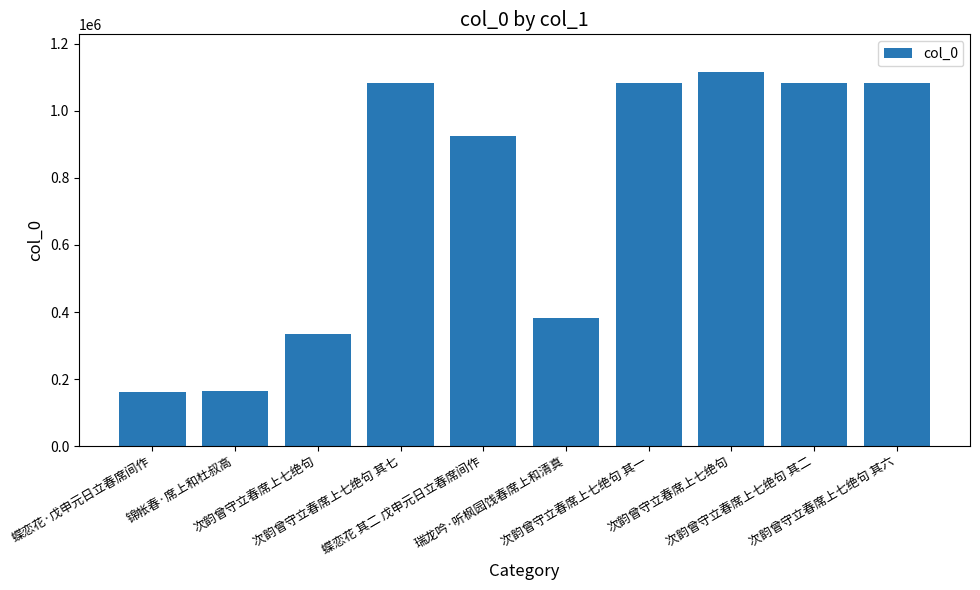

What is the minimum value shown in the chart?

162783